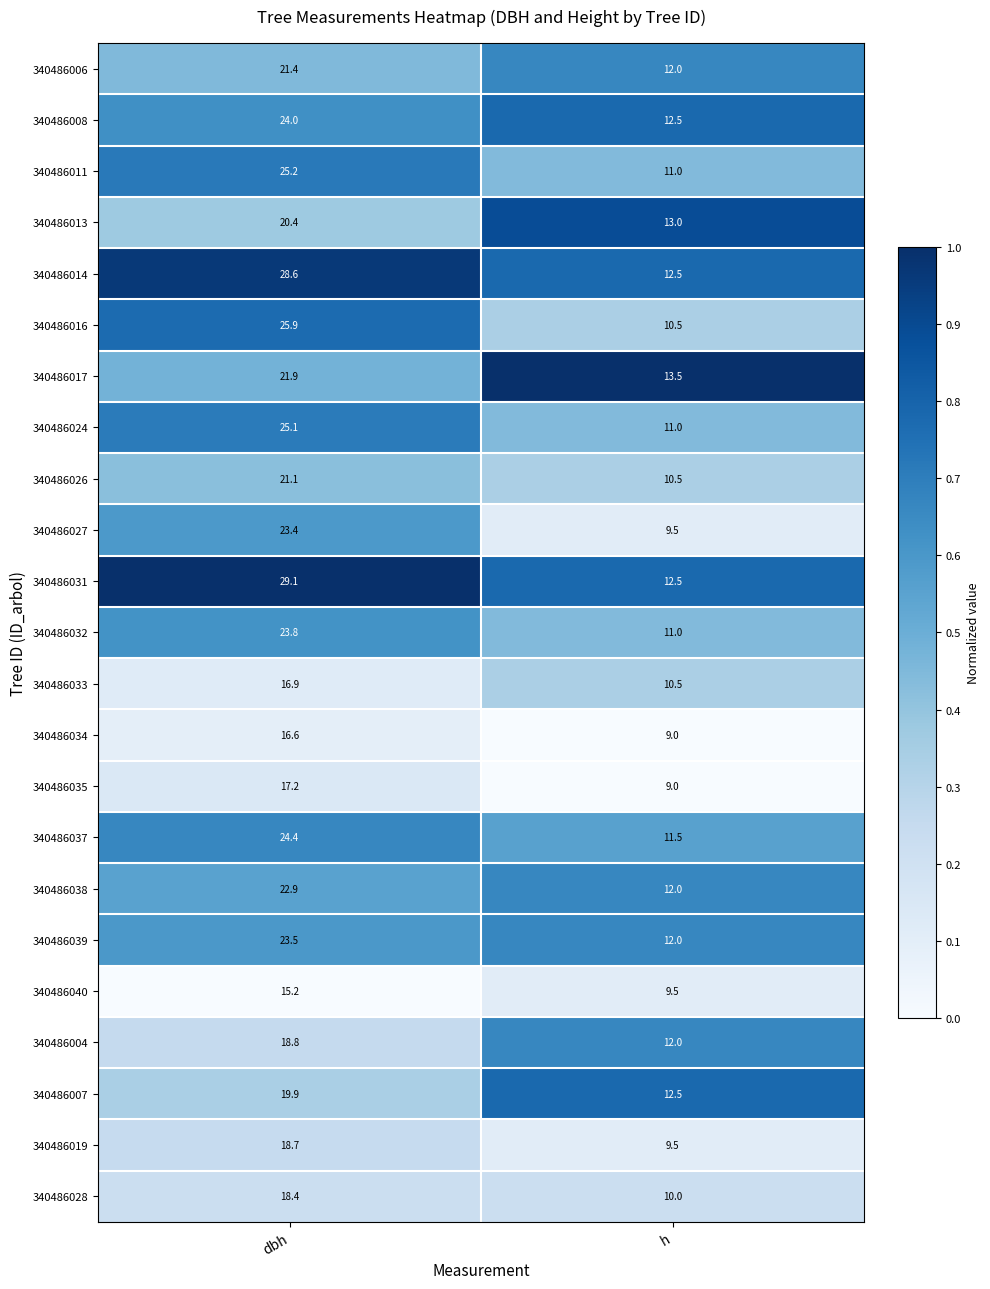

List the series in order of their peak value, highest first.

340486031, 340486014, 340486016, 340486011, 340486024, 340486037, 340486008, 340486032, 340486039, 340486027, 340486038, 340486017, 340486006, 340486026, 340486013, 340486007, 340486004, 340486019, 340486028, 340486035, 340486033, 340486034, 340486040